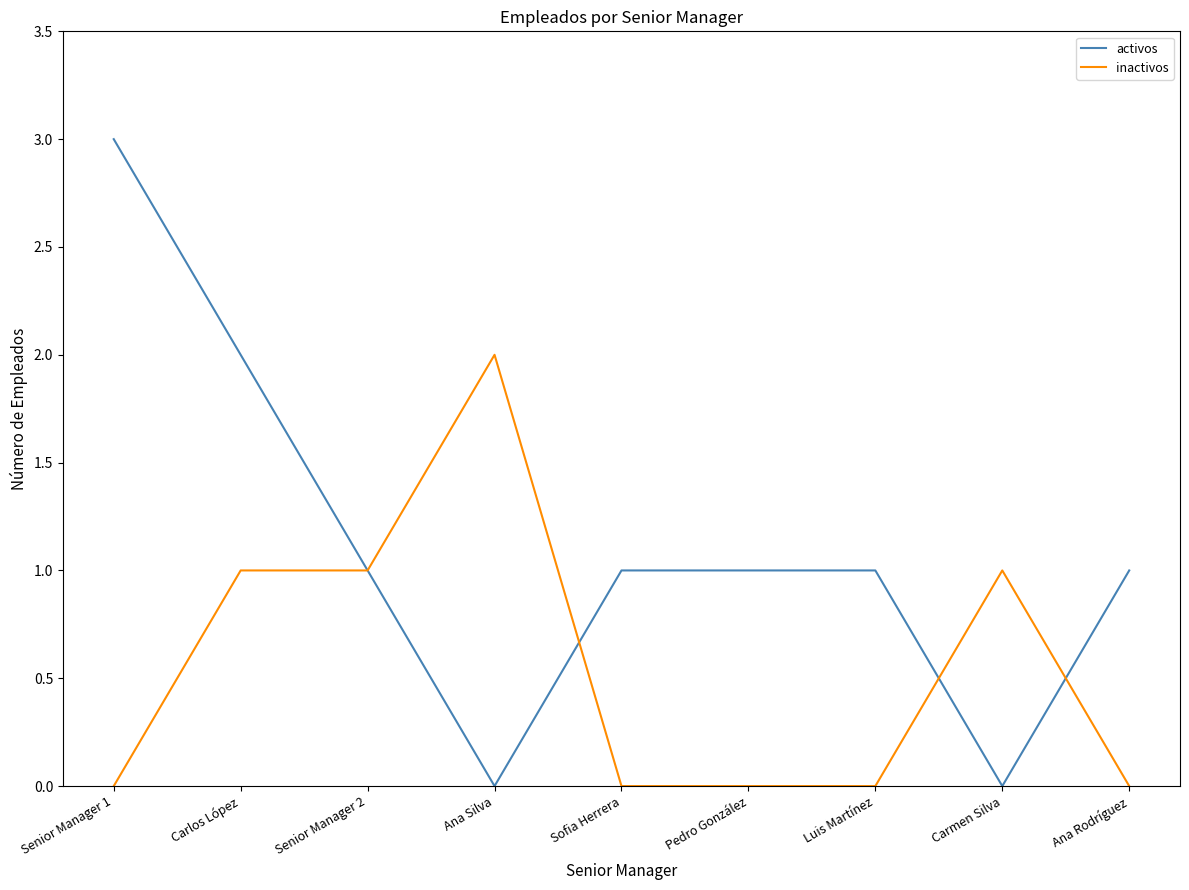

The activos series shows 0 at Carlos López. True or false?

False